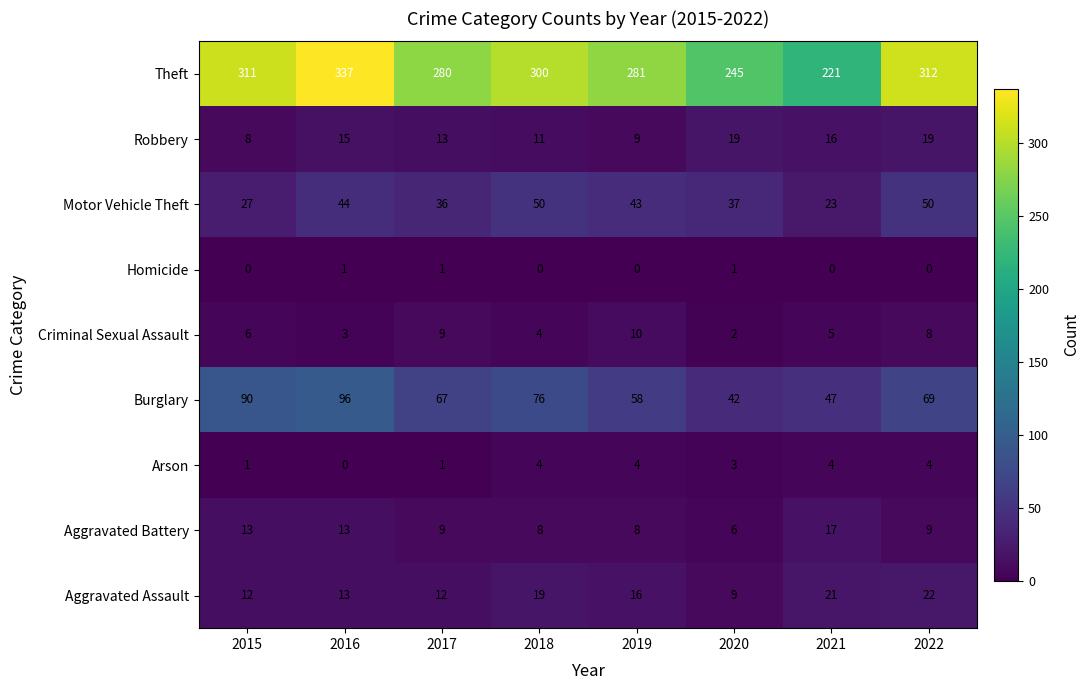

Which category has the highest value across all series?

2016